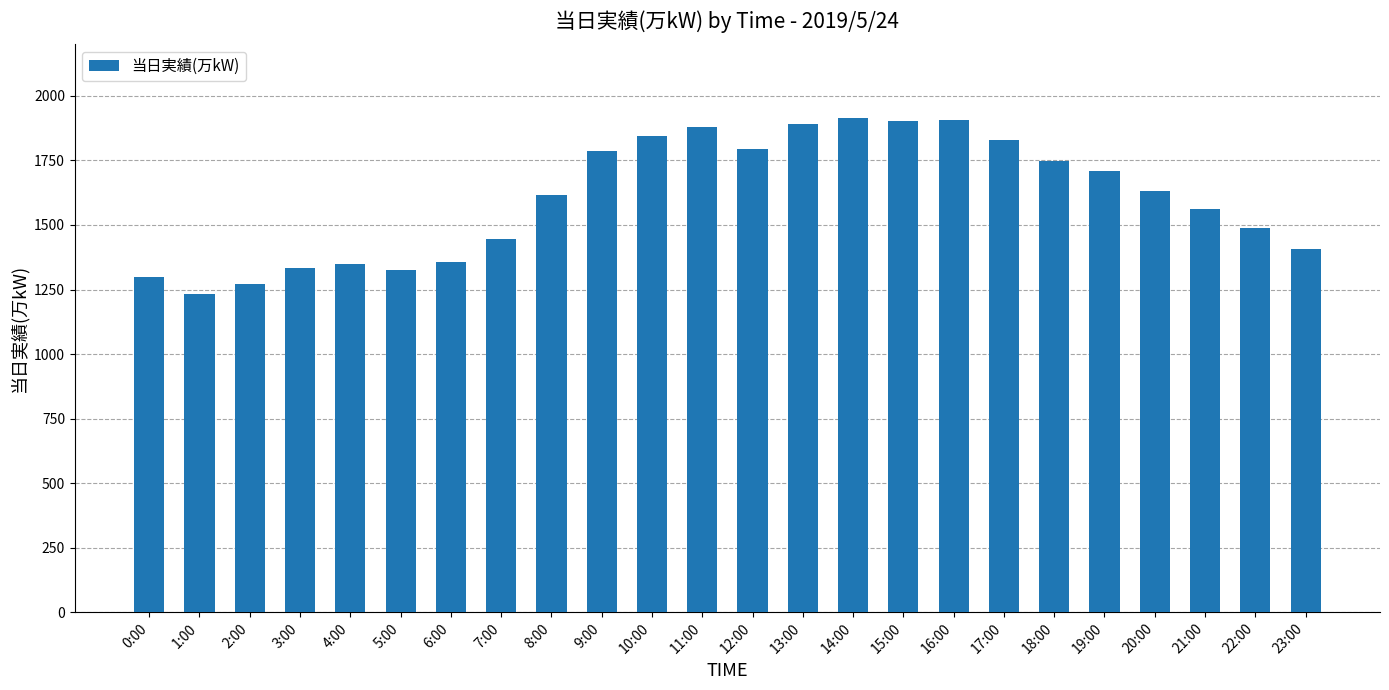

Does the chart contain any negative values?

No